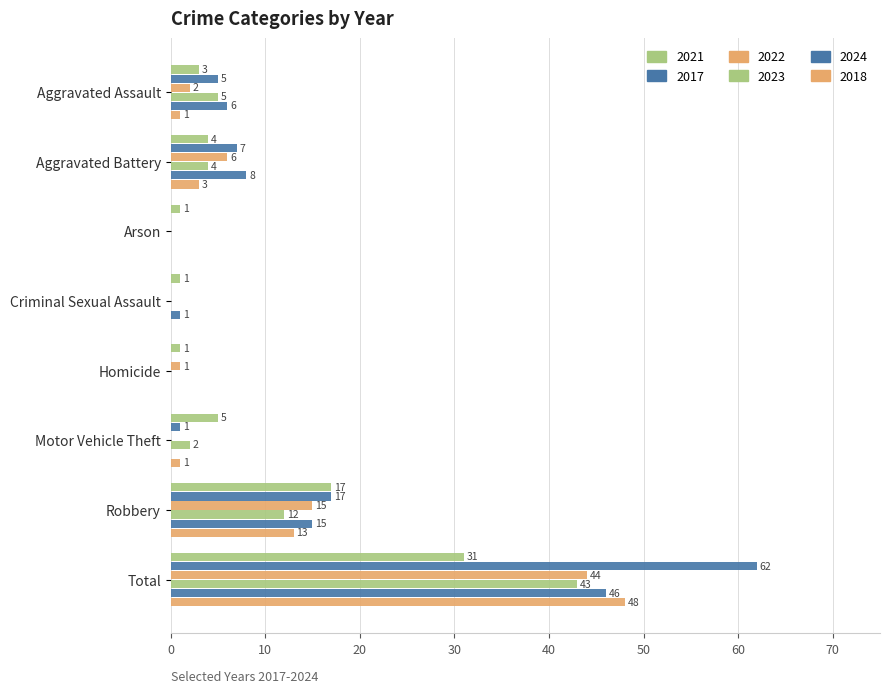

What is the difference between the 2023 values at Robbery and Motor Vehicle Theft?

10